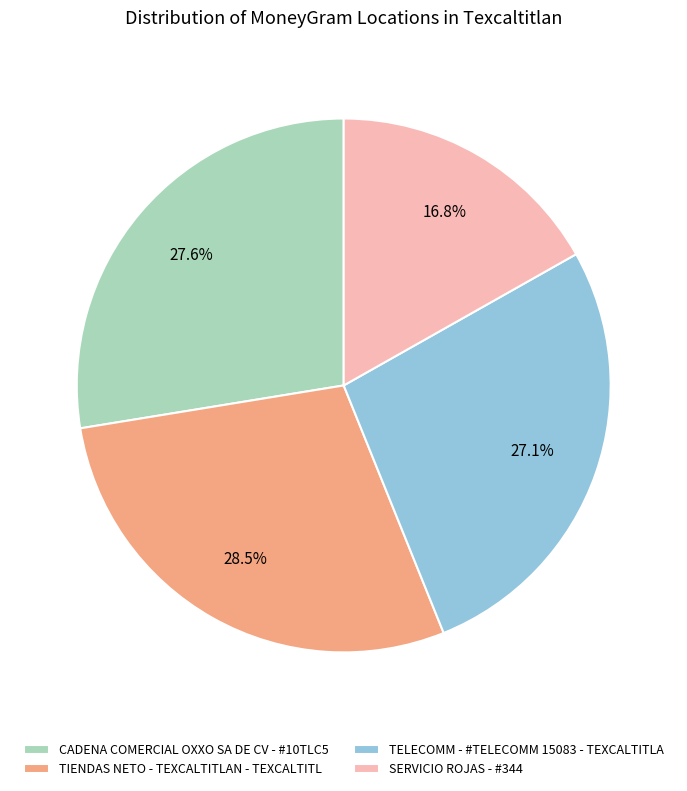

Is CADENA COMERCIAL OXXO SA DE CV - #10TLC5 the majority of the pie?

No